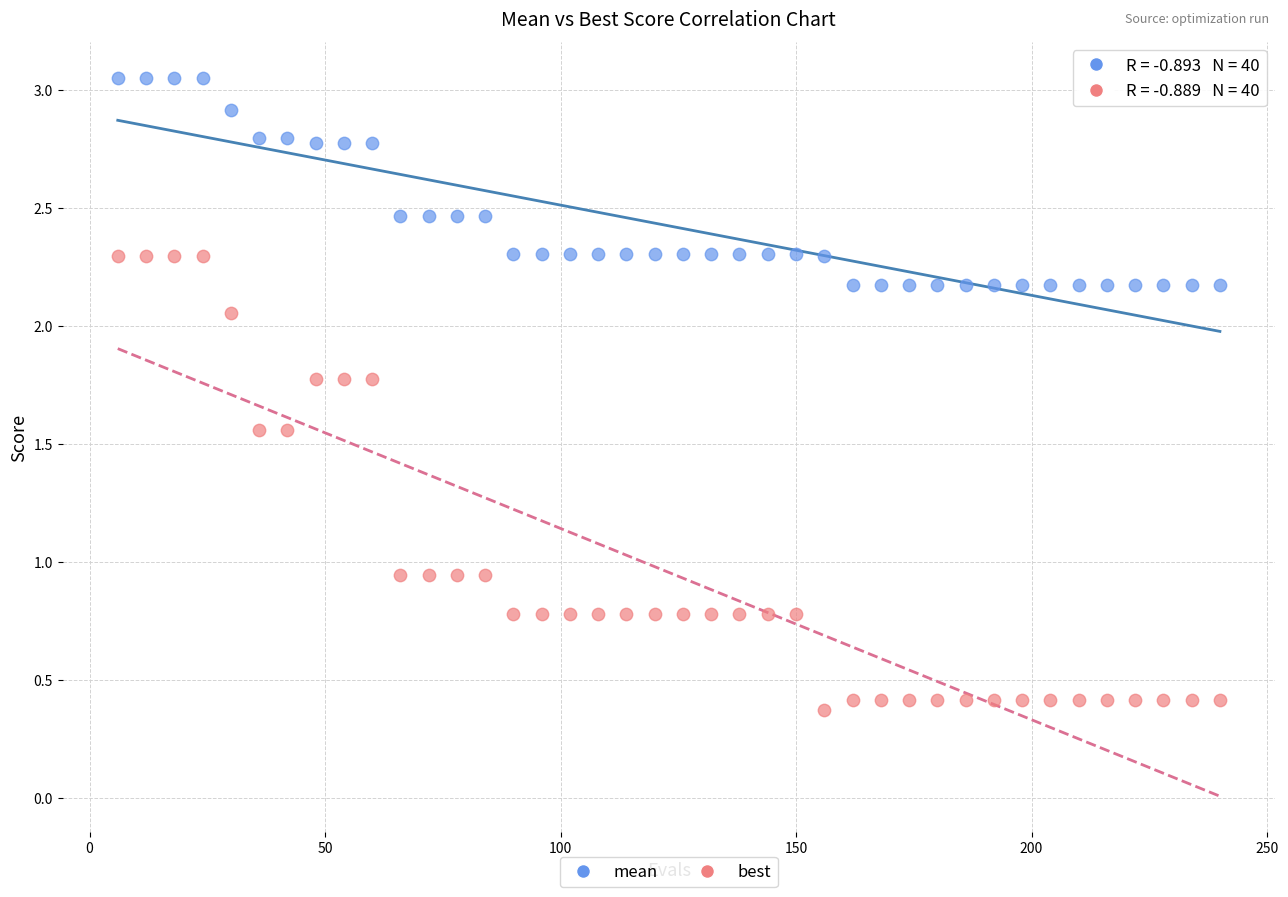

Which series reaches the minimum Y coordinate?

best